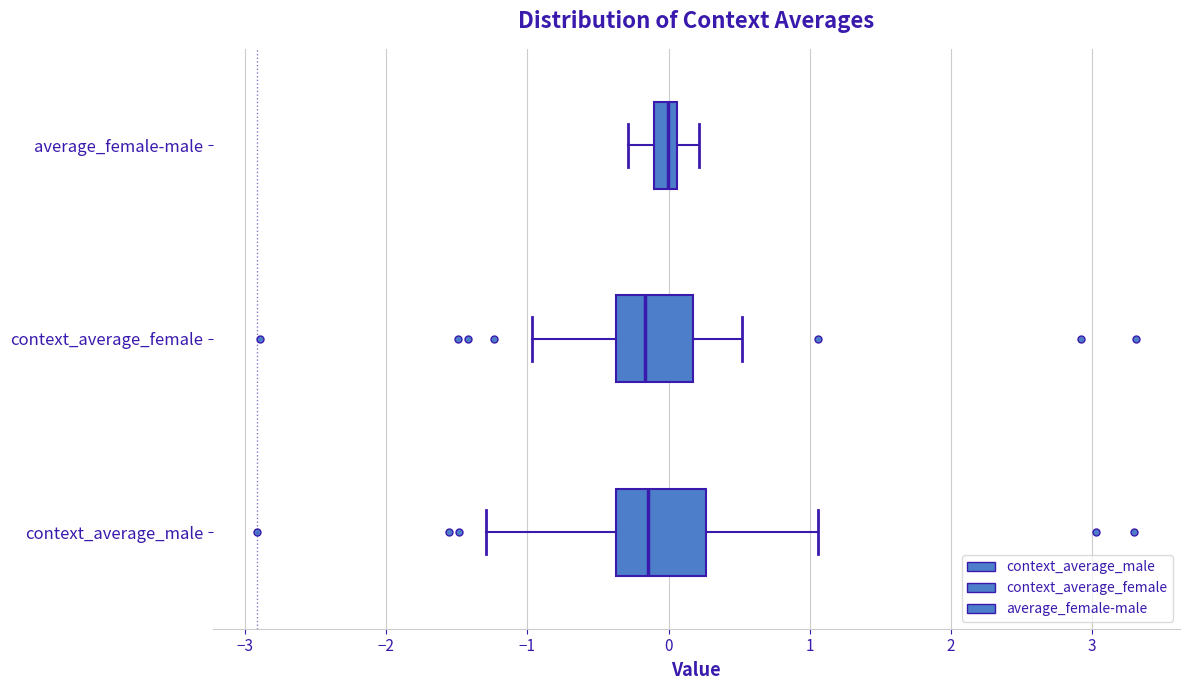

Which box is the widest, from its left edge to its right edge?

context_average_male